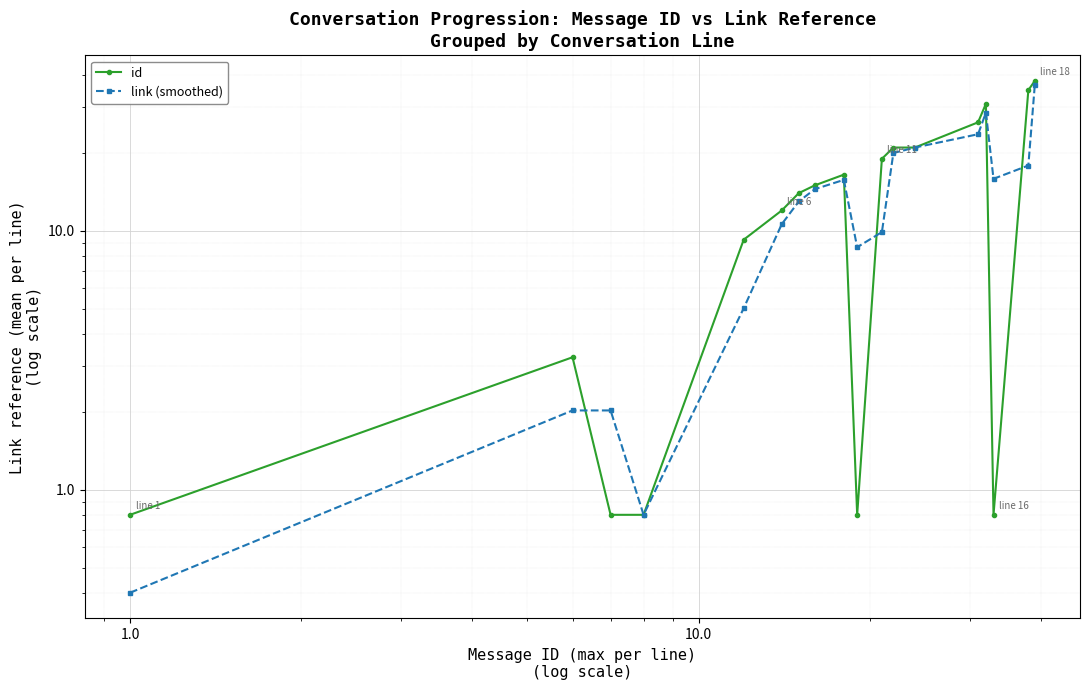

What are all the series names shown in the legend?

id, link (smoothed)